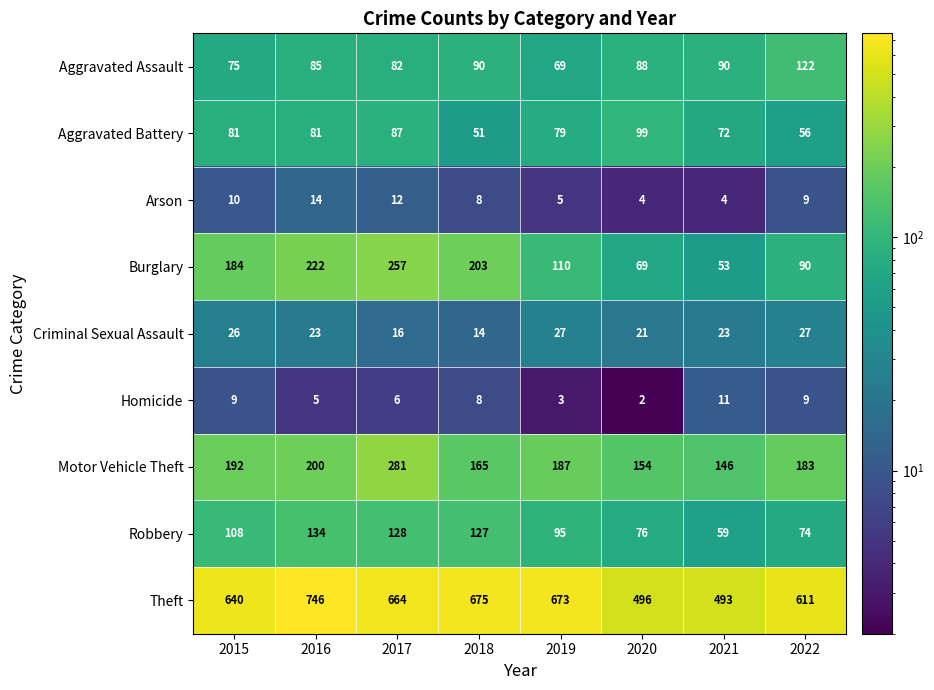

Which series has the widest spread of values?

Theft